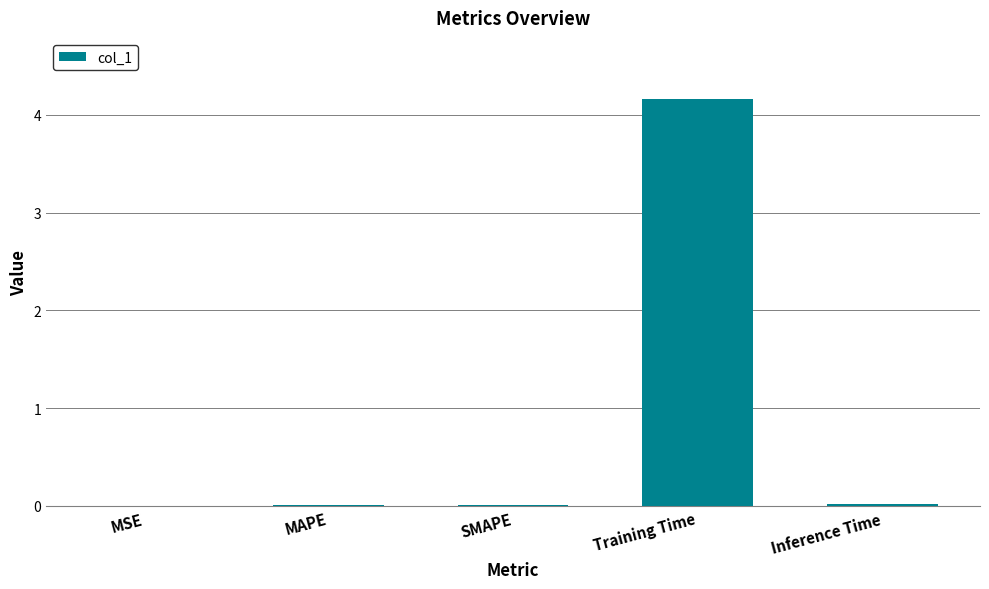

The chart shows a value of 0.0 at MSE. True or false?

True